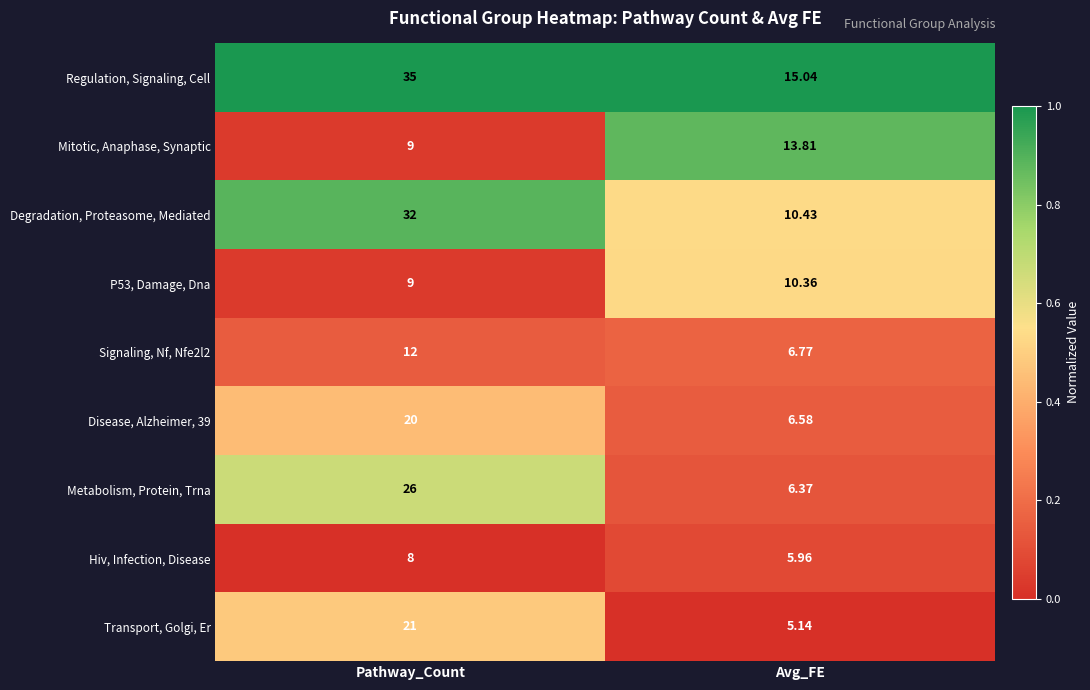

Which series changed the most between Pathway_Count and Avg_FE?

Degradation, Proteasome, Mediated